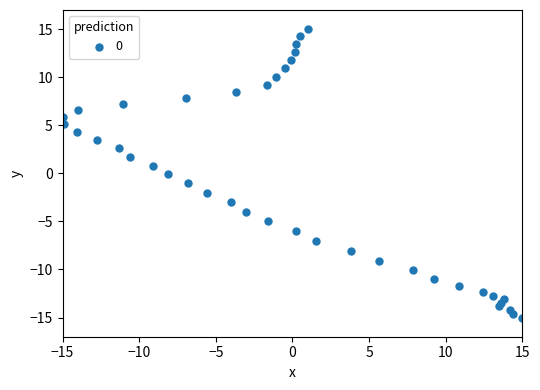

What is the range of Y values (max minus min)?

30.0